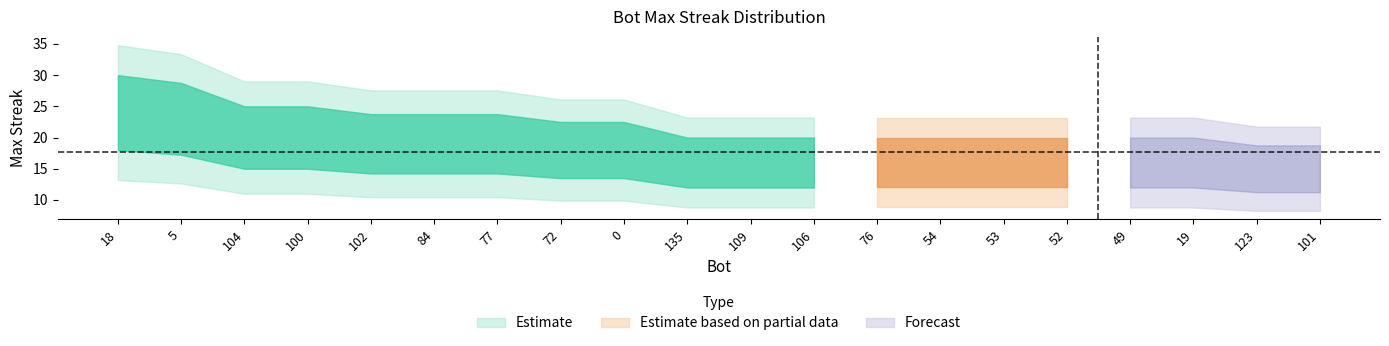

Is it true that the value at 72 is 7?

False